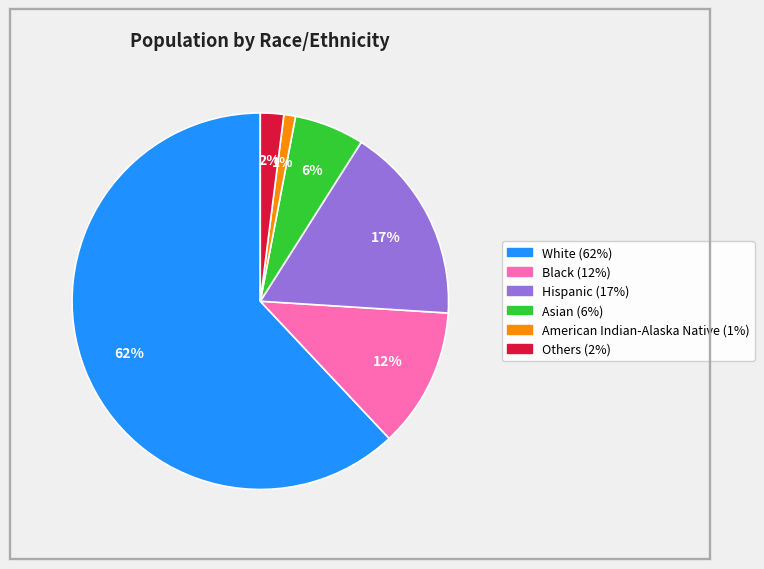

Which category has the smallest portion of the pie?

American Indian-Alaska Native